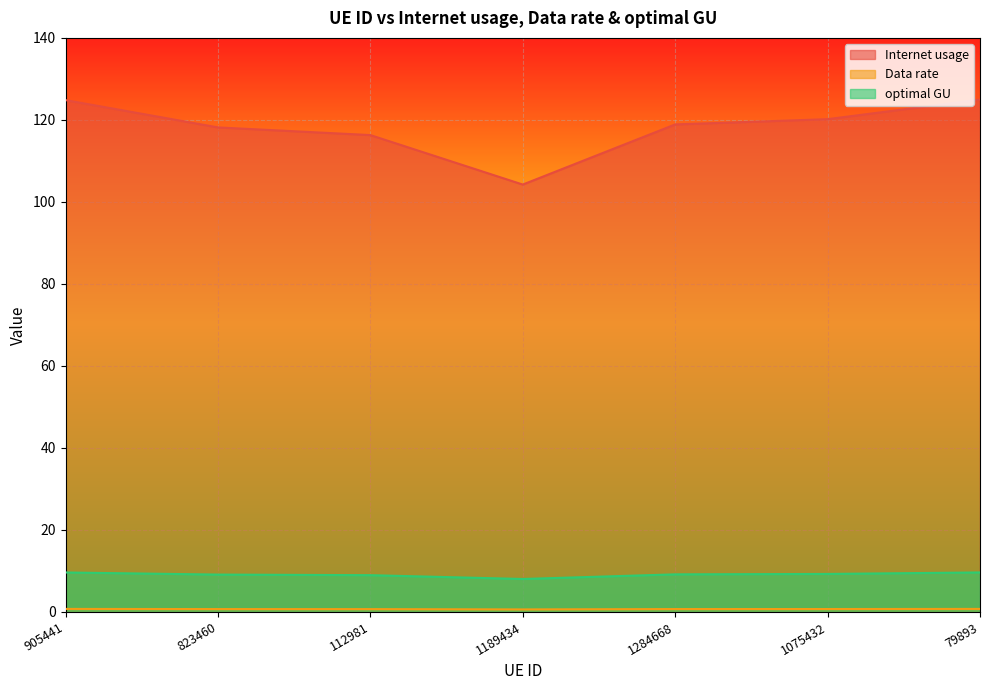

True or false: Internet usage has more than 1 points higher than both neighbors.

False